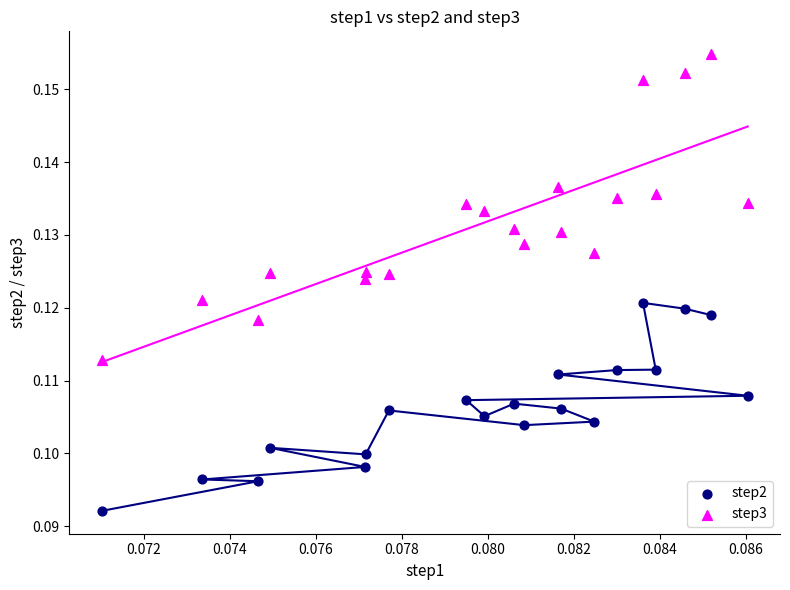

Which series contains the highest Y value?

step3